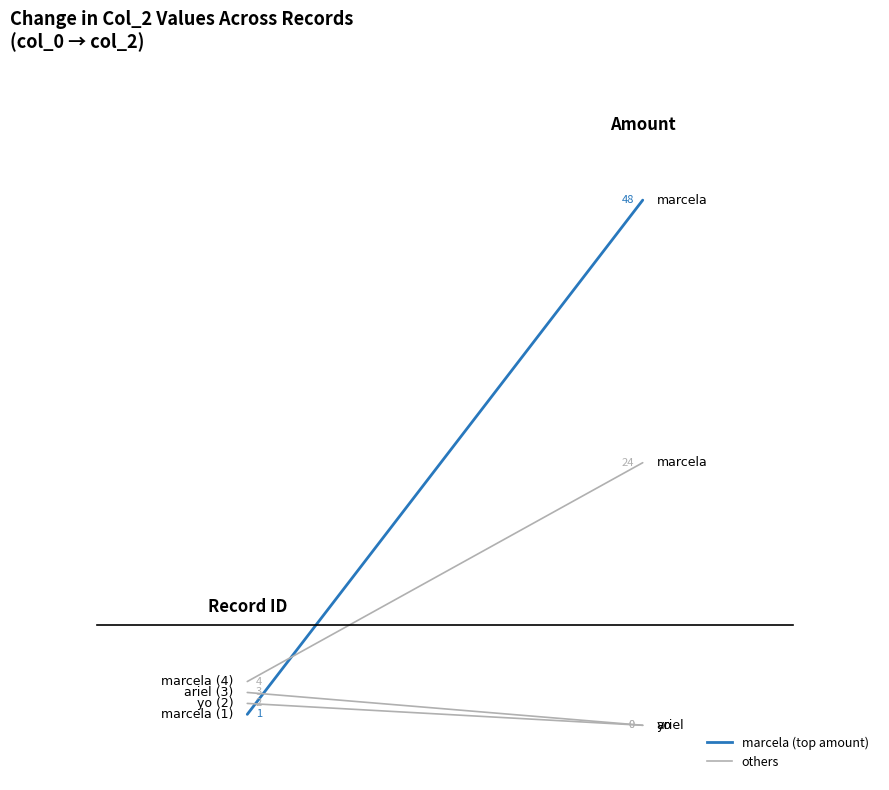

What is the difference between the maximum and minimum values in the yo series?

2